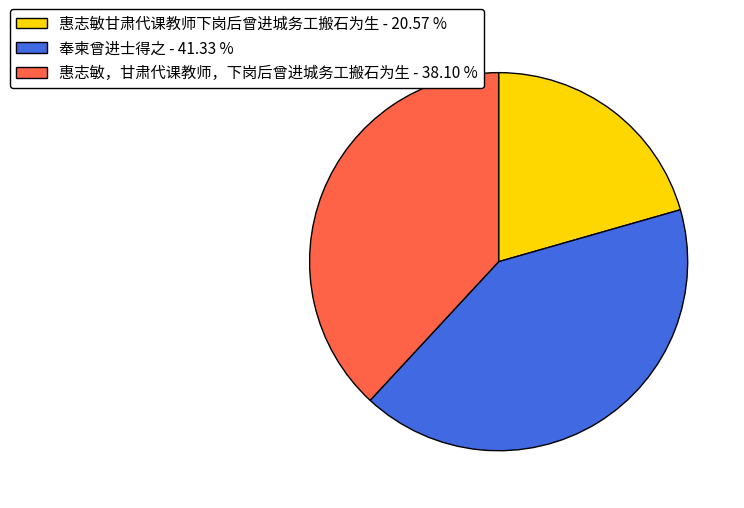

Is the sum of 奉柬曾进士得之 - 41.33 % and 惠志敏，甘肃代课教师，下岗后曾进城务工搬石为生 - 38.10 % greater than half?

Yes